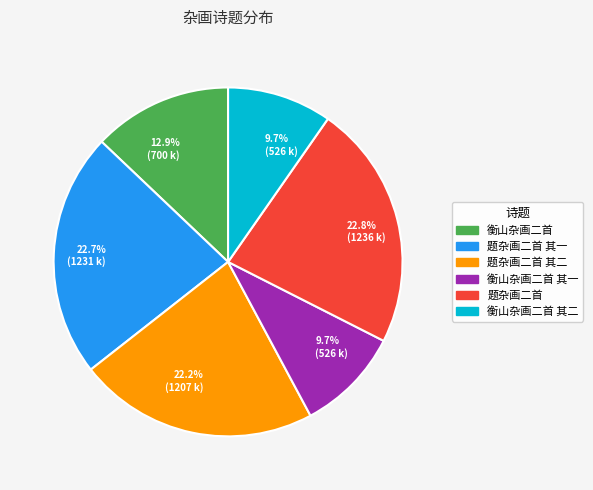

How many segments does this pie chart have?

6